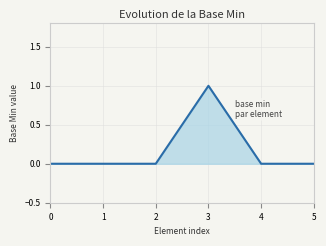

Is it true that the value at 0 is -1?

False